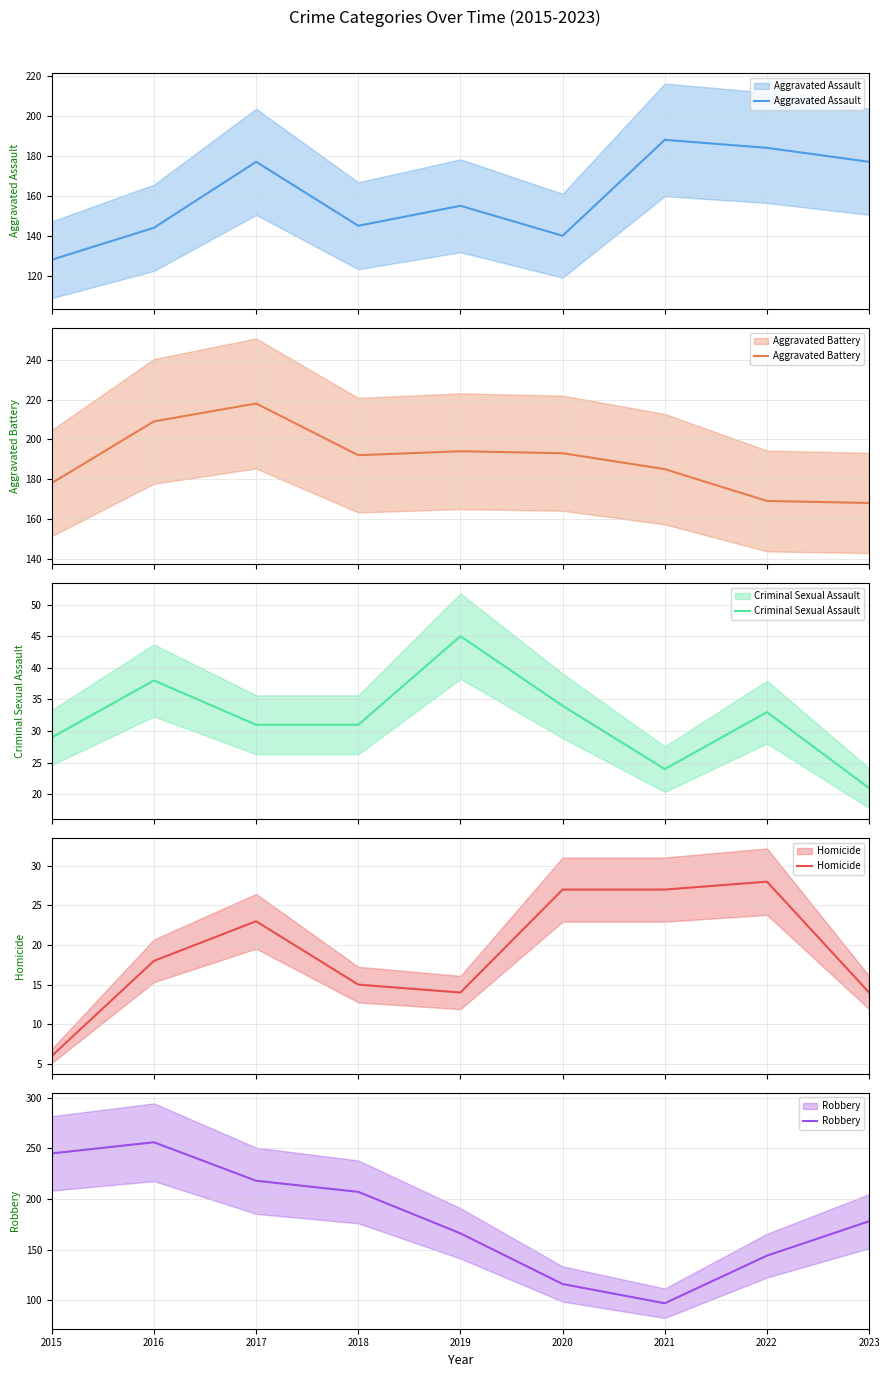

Reading right to left, extract all data points from this chart.

Aggravated Assault: 2023=177	2022=184	2021=188	2020=140	2019=155	2018=145	2017=177	2016=144	2015=128
Aggravated Battery: 2023=168	2022=169	2021=185	2020=193	2019=194	2018=192	2017=218	2016=209	2015=178
Criminal Sexual Assault: 2023=21	2022=33	2021=24	2020=34	2019=45	2018=31	2017=31	2016=38	2015=29
Homicide: 2023=14	2022=28	2021=27	2020=27	2019=14	2018=15	2017=23	2016=18	2015=6
Robbery: 2023=178	2022=144	2021=97	2020=116	2019=166	2018=207	2017=218	2016=256	2015=245